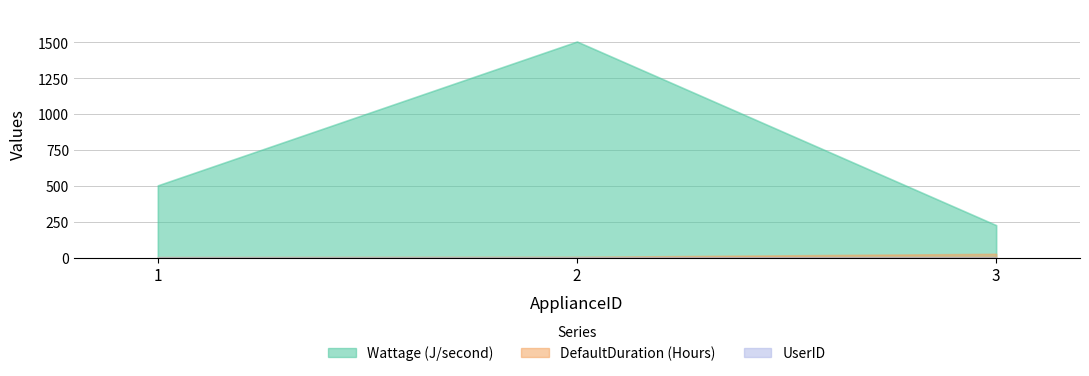

How many data points in Wattage (J/second) are less than 500?

1